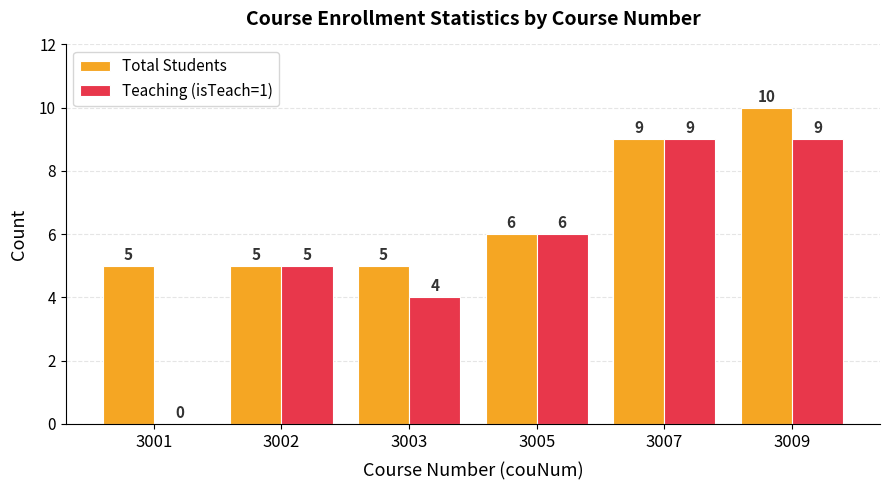

Between 3007 and 3009, which series saw the biggest shift?

Total Students